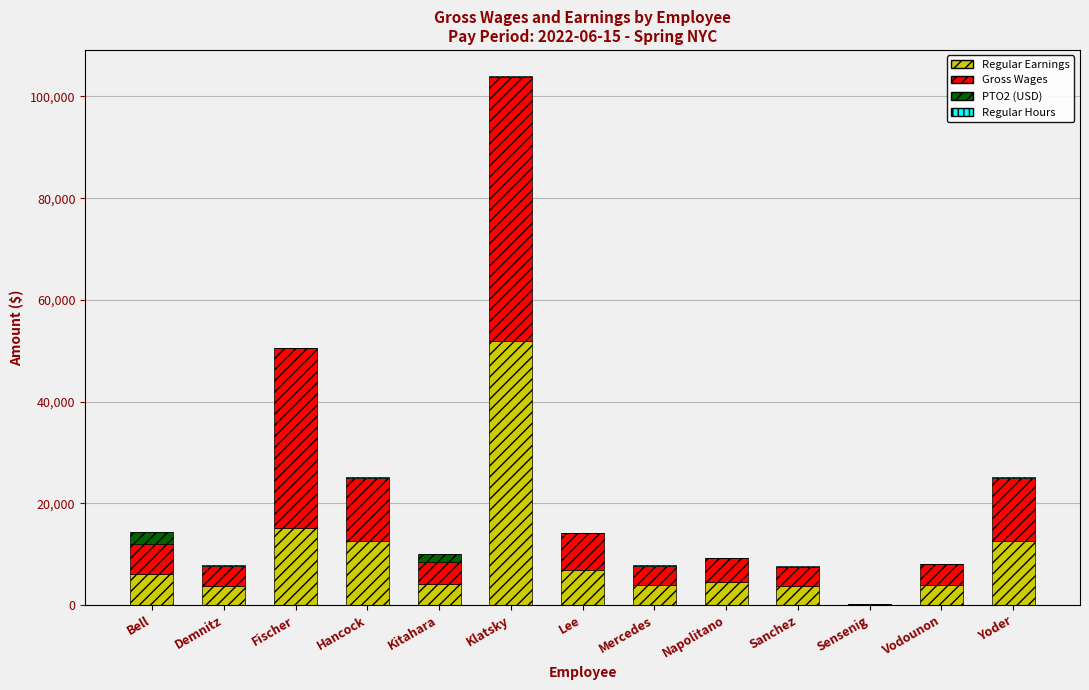

What is the highest value of the Regular Earnings series?

51929.2